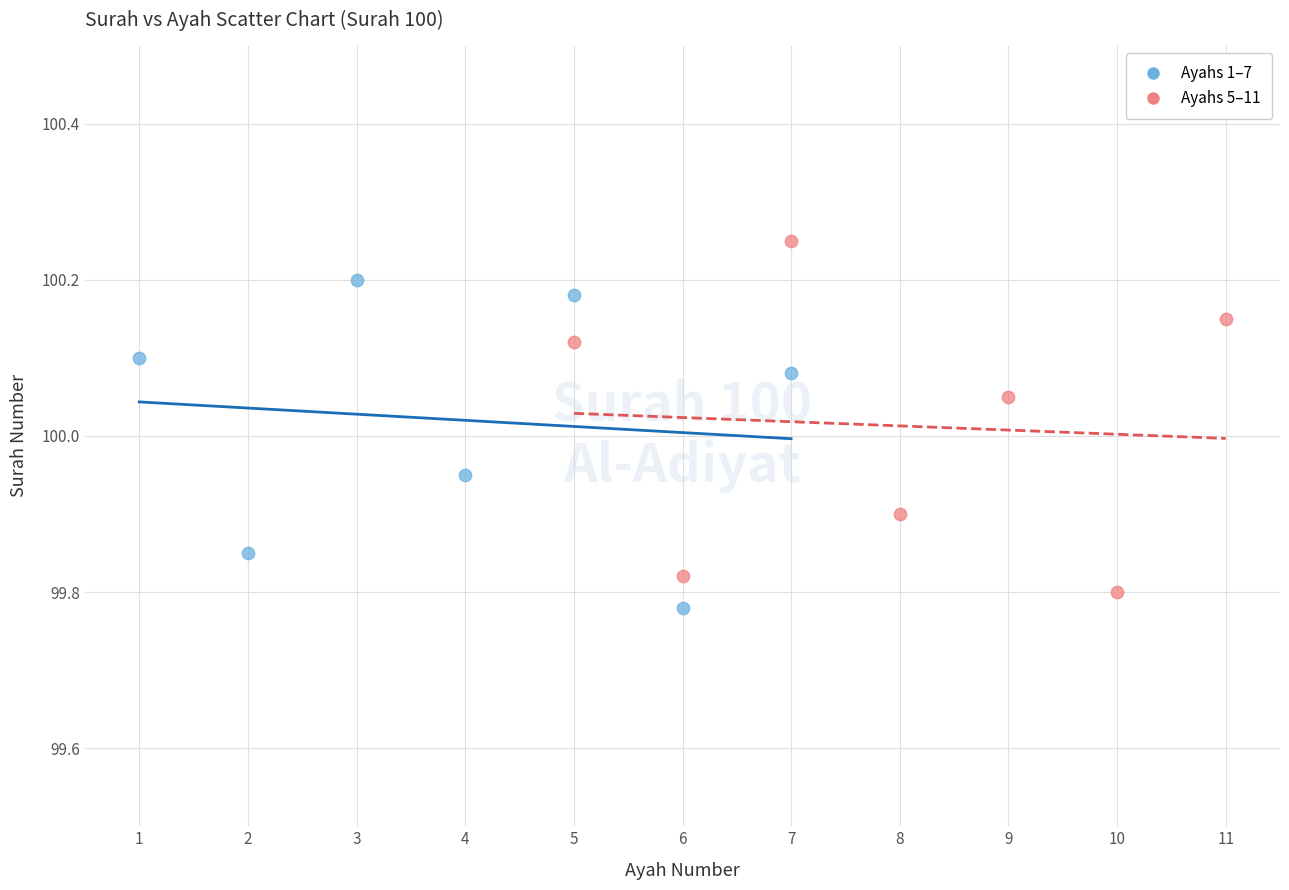

Which series reaches the maximum Y coordinate?

Ayahs 5–11